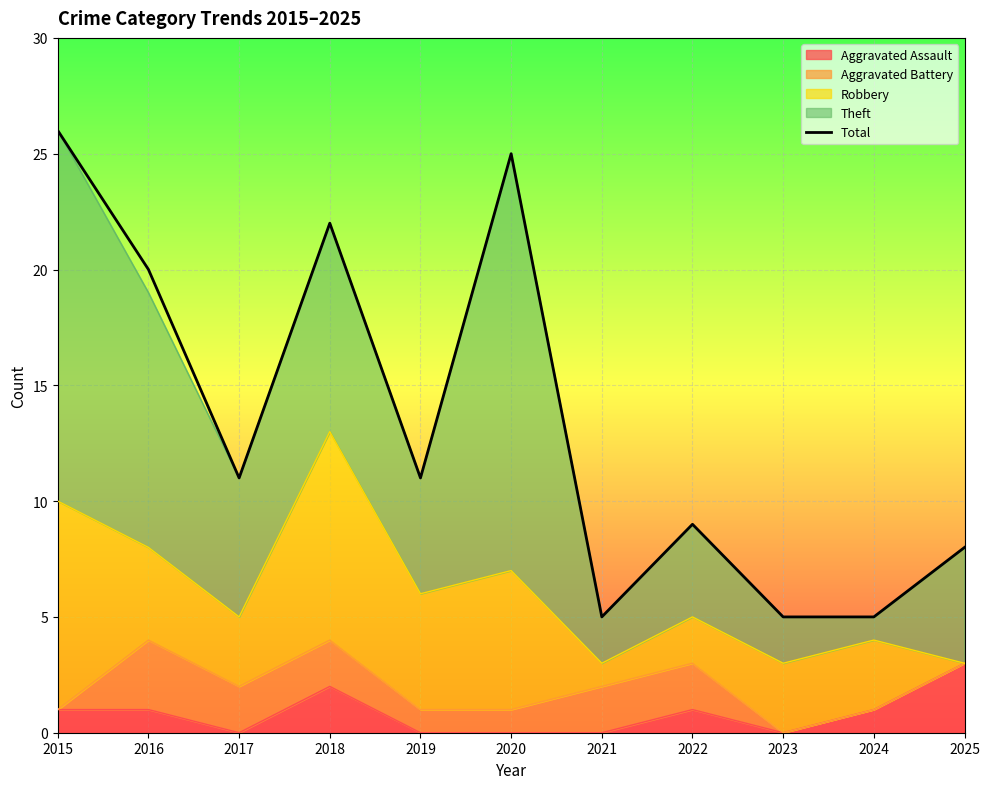

List the labels in order of value, largest first.

2015, 2020, 2018, 2016, 2017, 2019, 2022, 2025, 2021, 2023, 2024